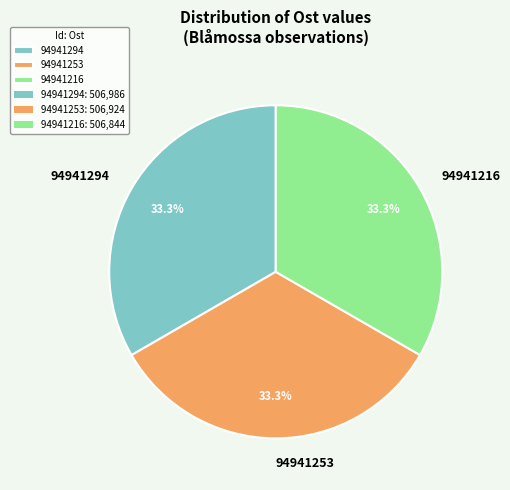

Does 94941294 account for over 50% of the chart?

No